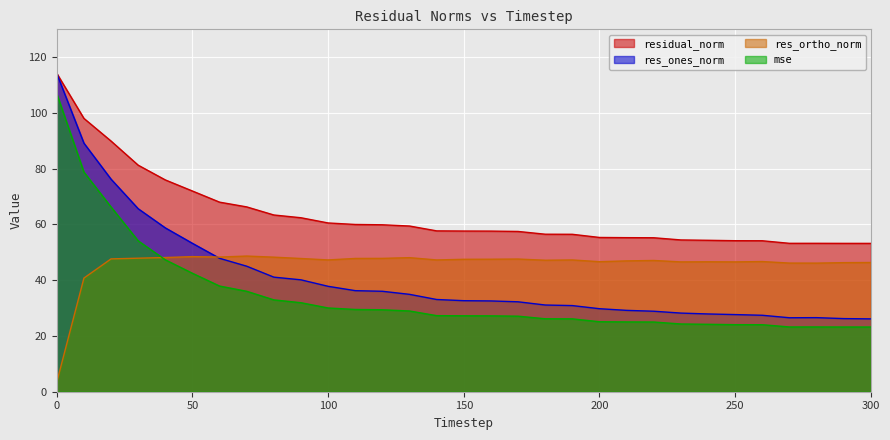

True or false: residual_norm and res_ones_norm intersect in this chart.

False